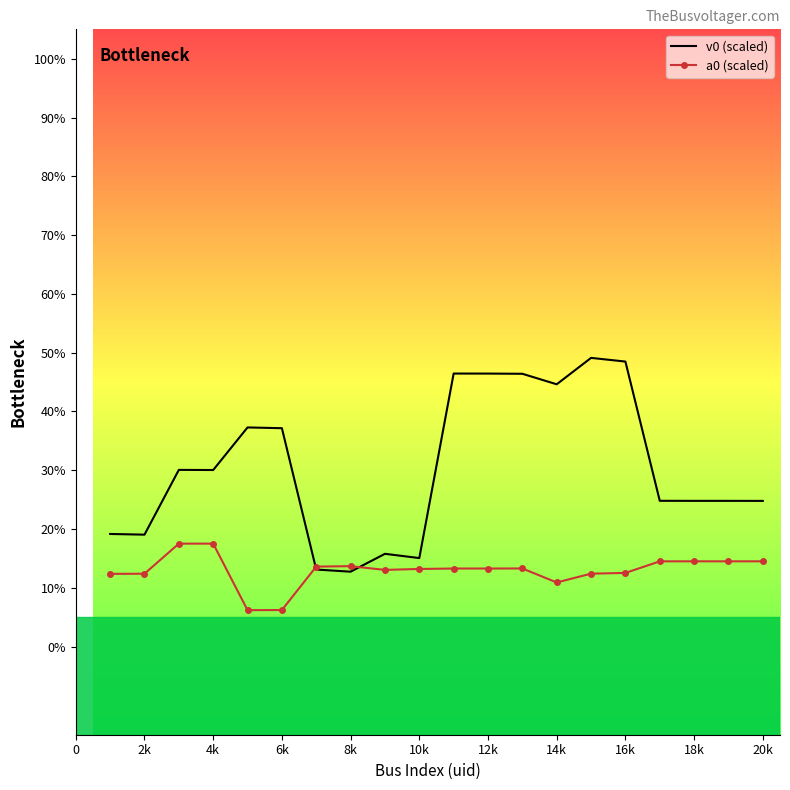

What is the average value of the v0 (scaled) series?

30.5